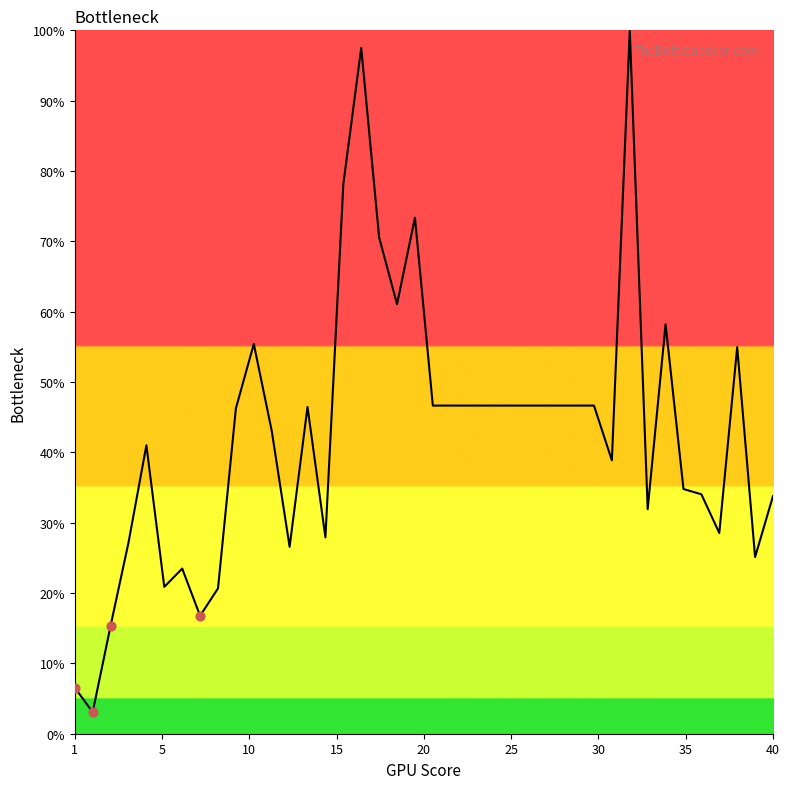

What is the maximum value shown in the chart?

100.0